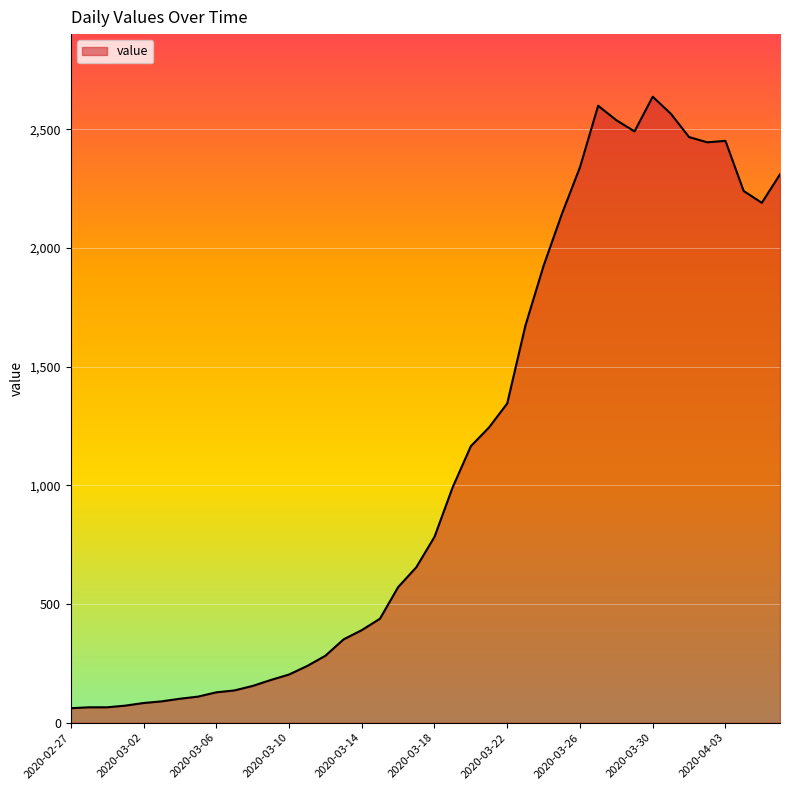

What is the maximum value shown in the chart?

2637